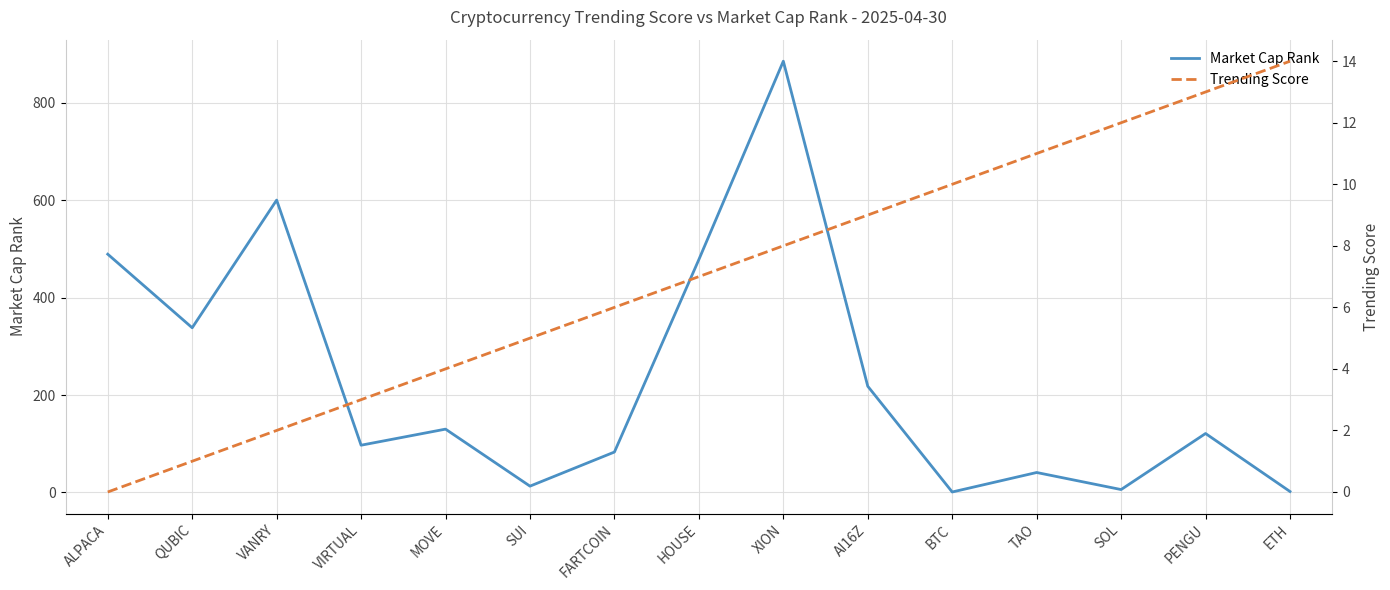

Count the number of categories in the chart.

15